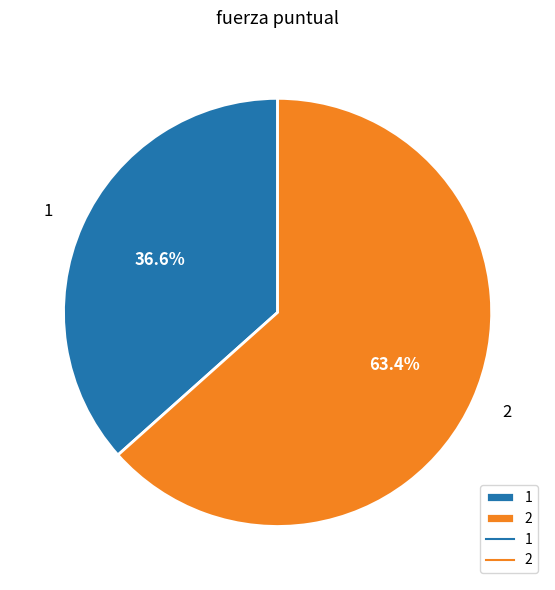

Which category has the smallest portion of the pie?

1